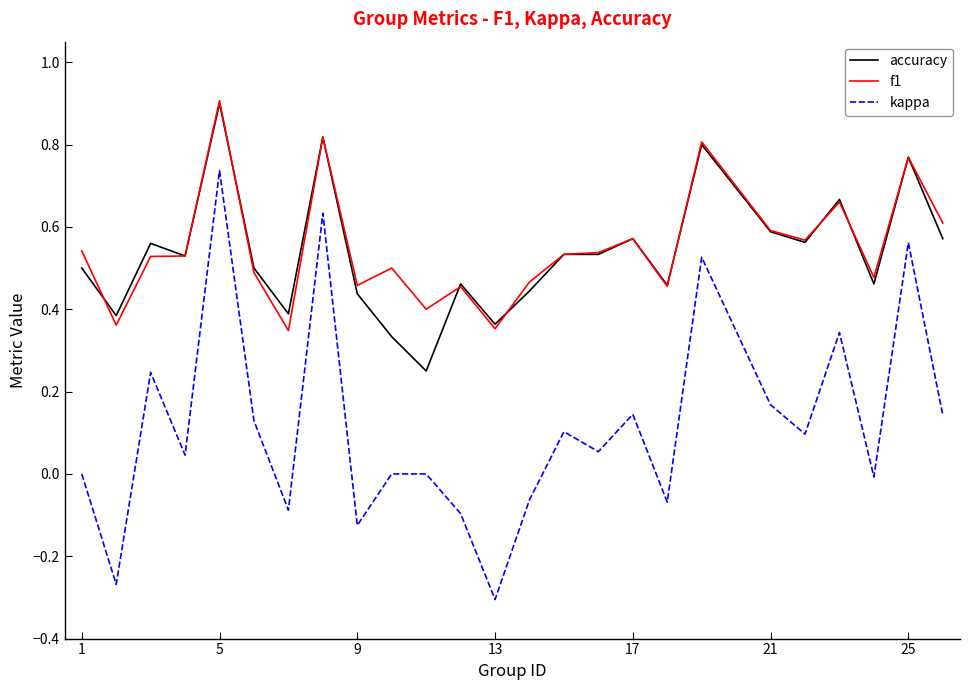

True or false: f1 and kappa cross at least once.

False